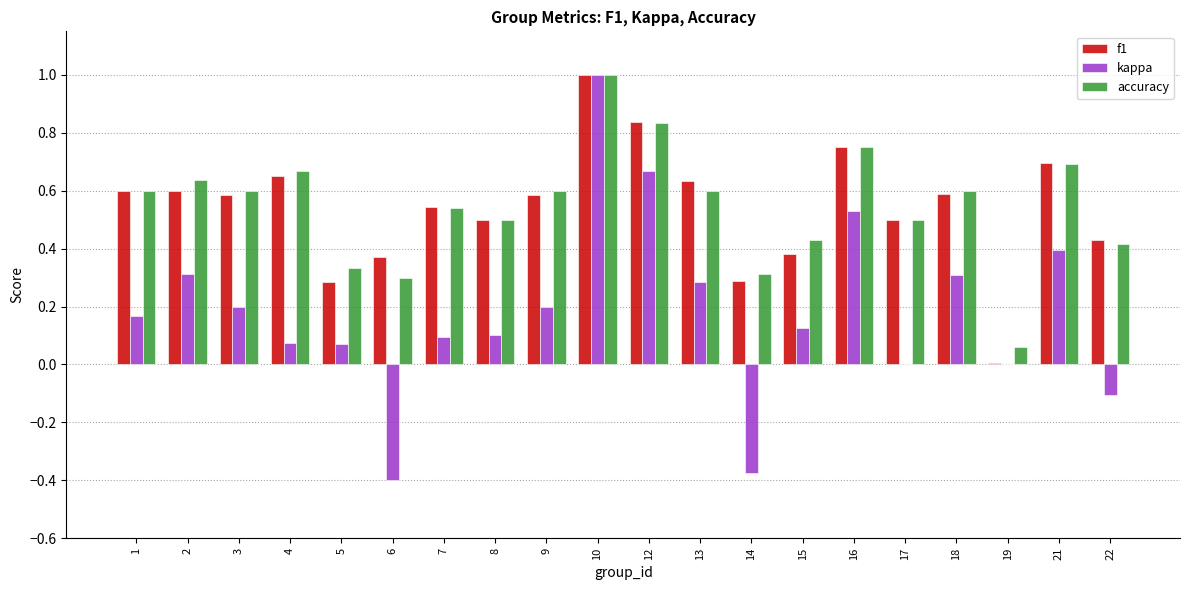

At which category does the chart reach its peak across all series?

10